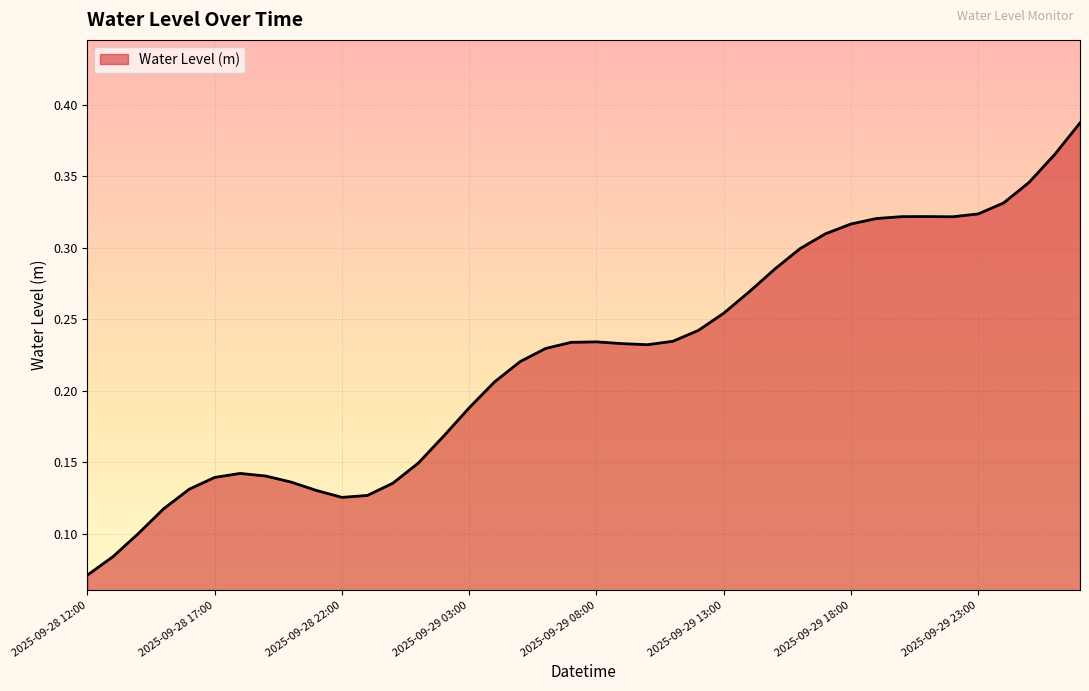

How many values are between 0 and 1?

40